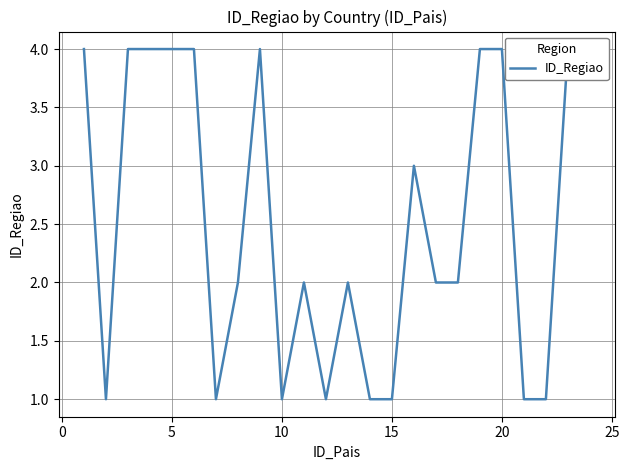

Reading left to right, what are all the values shown in this chart?

4	1	4	4	4	4	1	2	4	1	2	1	2	1	1	3	2	2	4	4	1	1	4	4